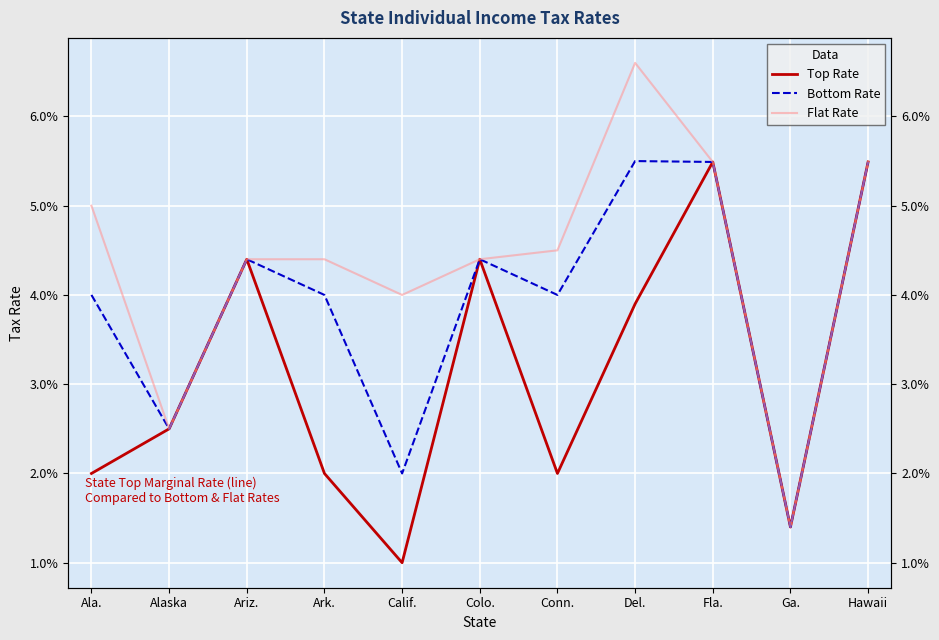

At how many categories does at least one series exceed 0?

11